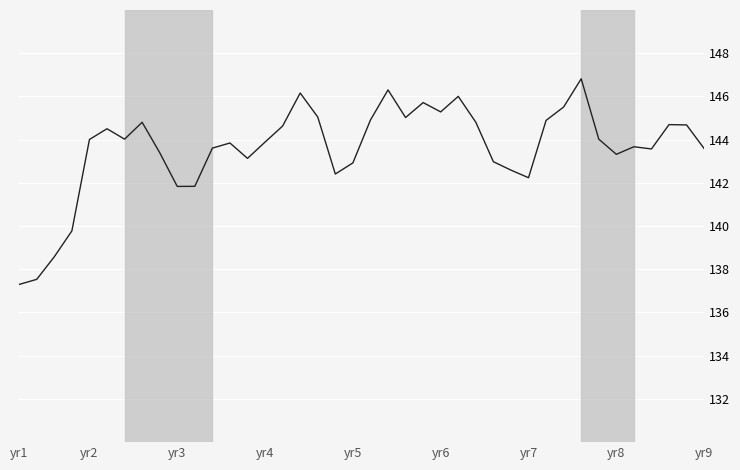

What is the minimum value shown in the chart?

137.3